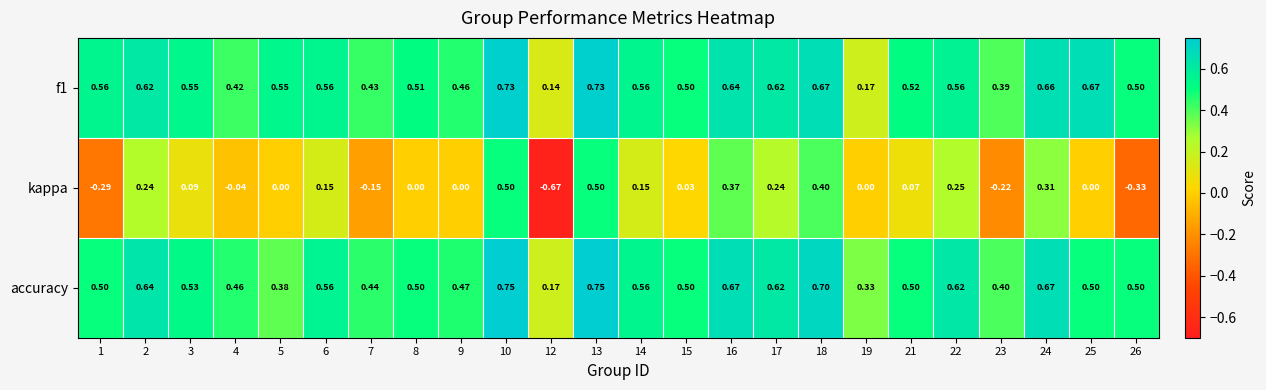

List the series in order of their peak value, lowest first.

kappa, f1, accuracy